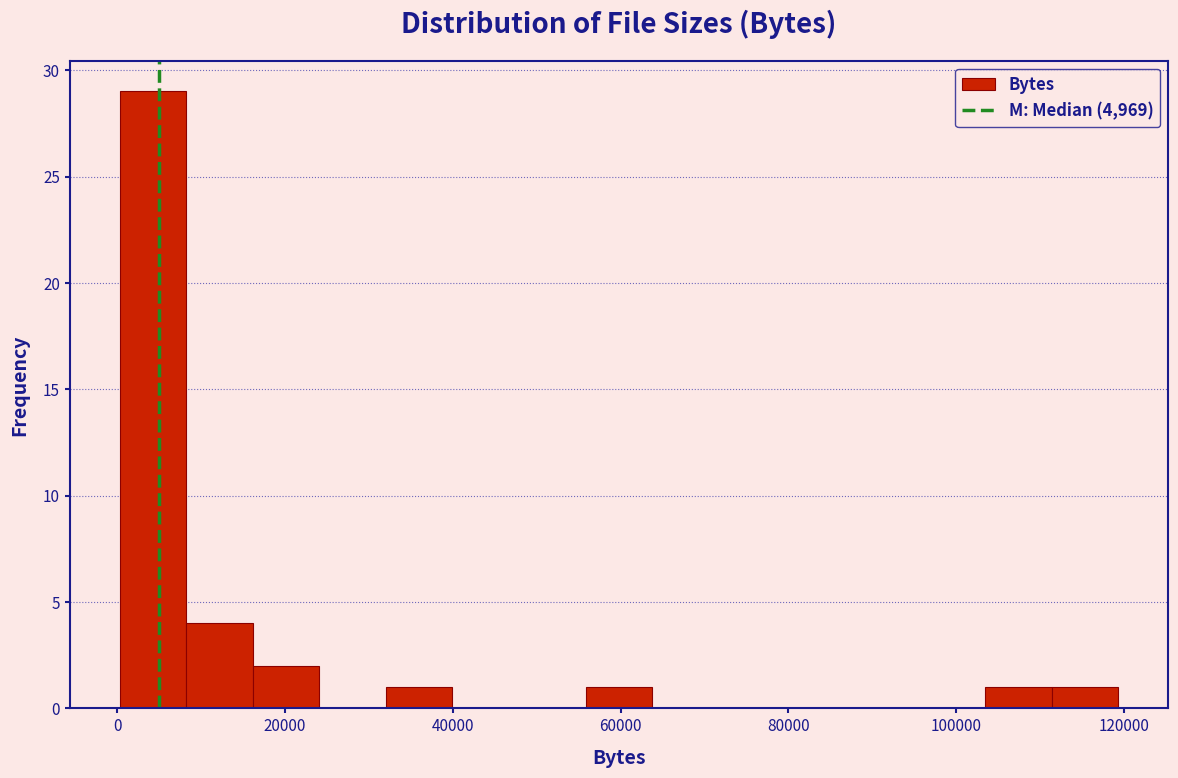

Read against the x-axis, roughly where is the centre of the tallest bar?

4000